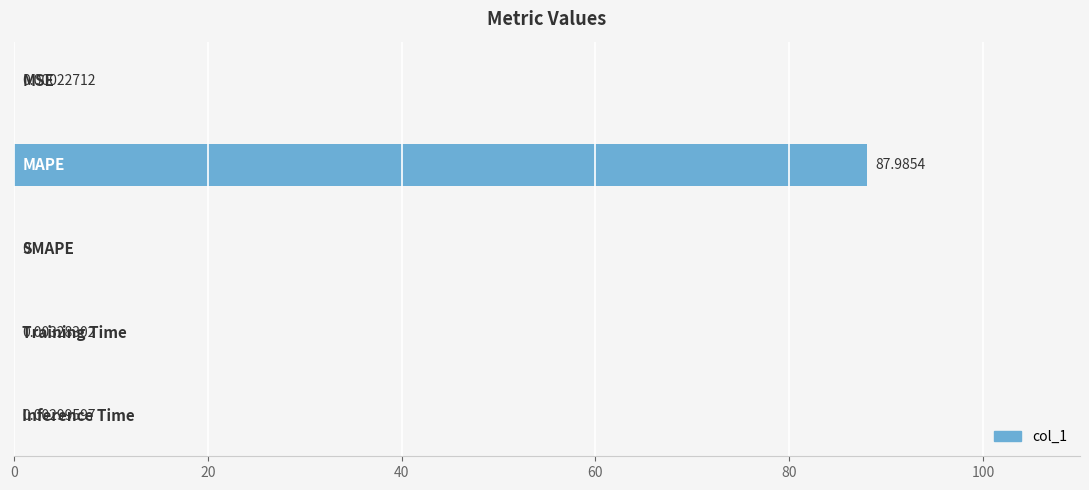

What is the sum of all values?

88.0